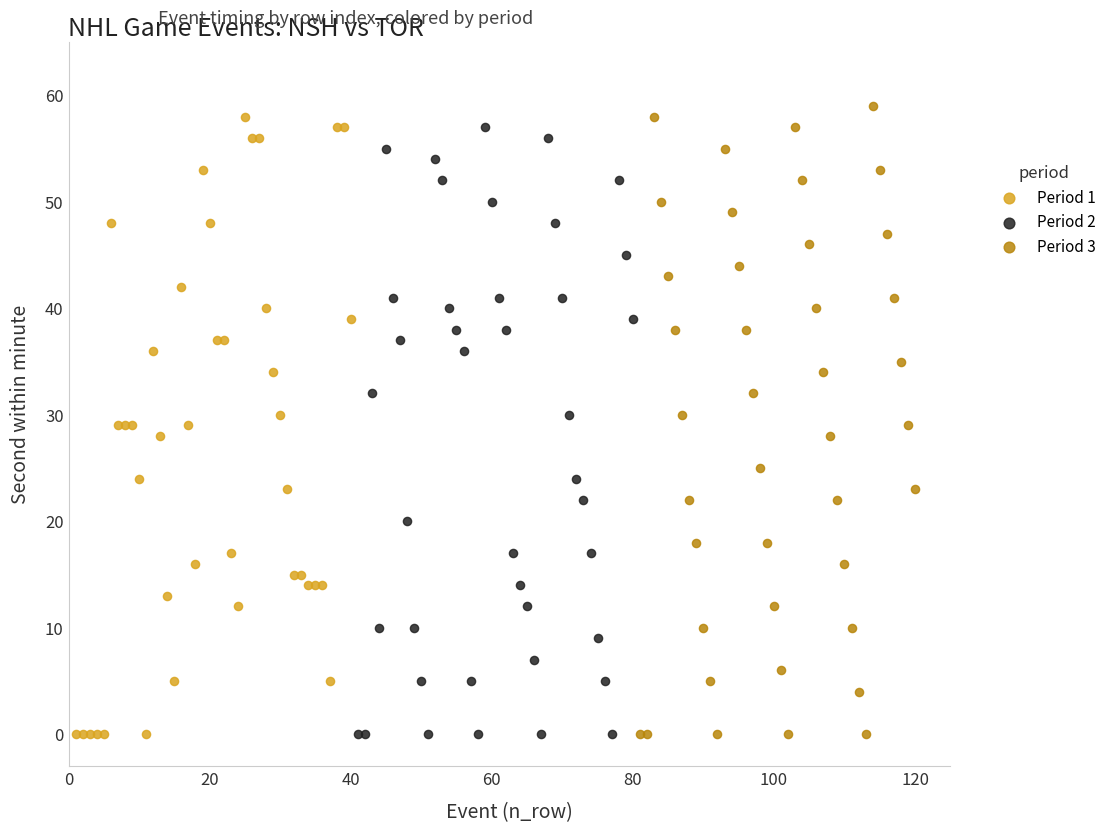

What are all the series names shown in the legend?

Period 1, Period 2, Period 3